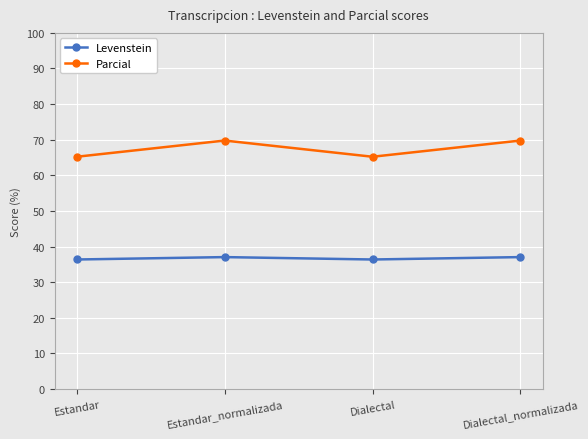

What is the difference between the highest and lowest values at Estandar_normalizada?

32.7